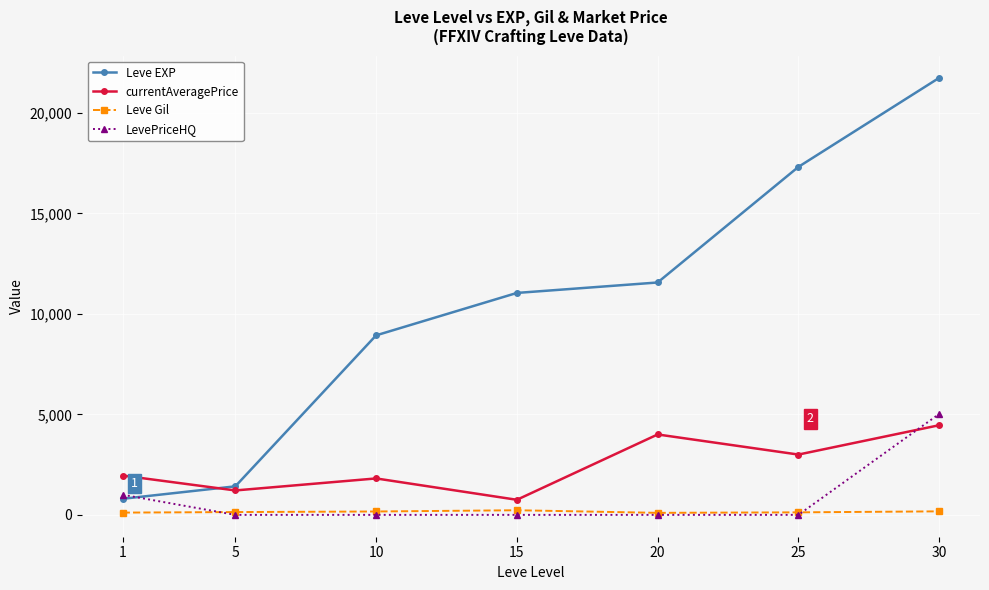

Does the chart have visible grid lines?

Yes